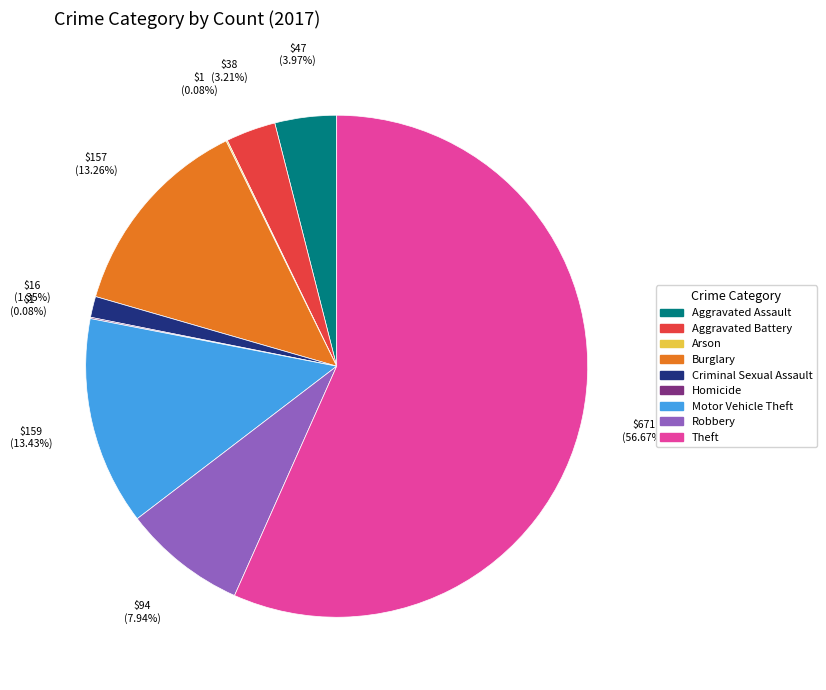

Combined, what portion of the pie is Motor Vehicle Theft and Aggravated Assault?

17.4%